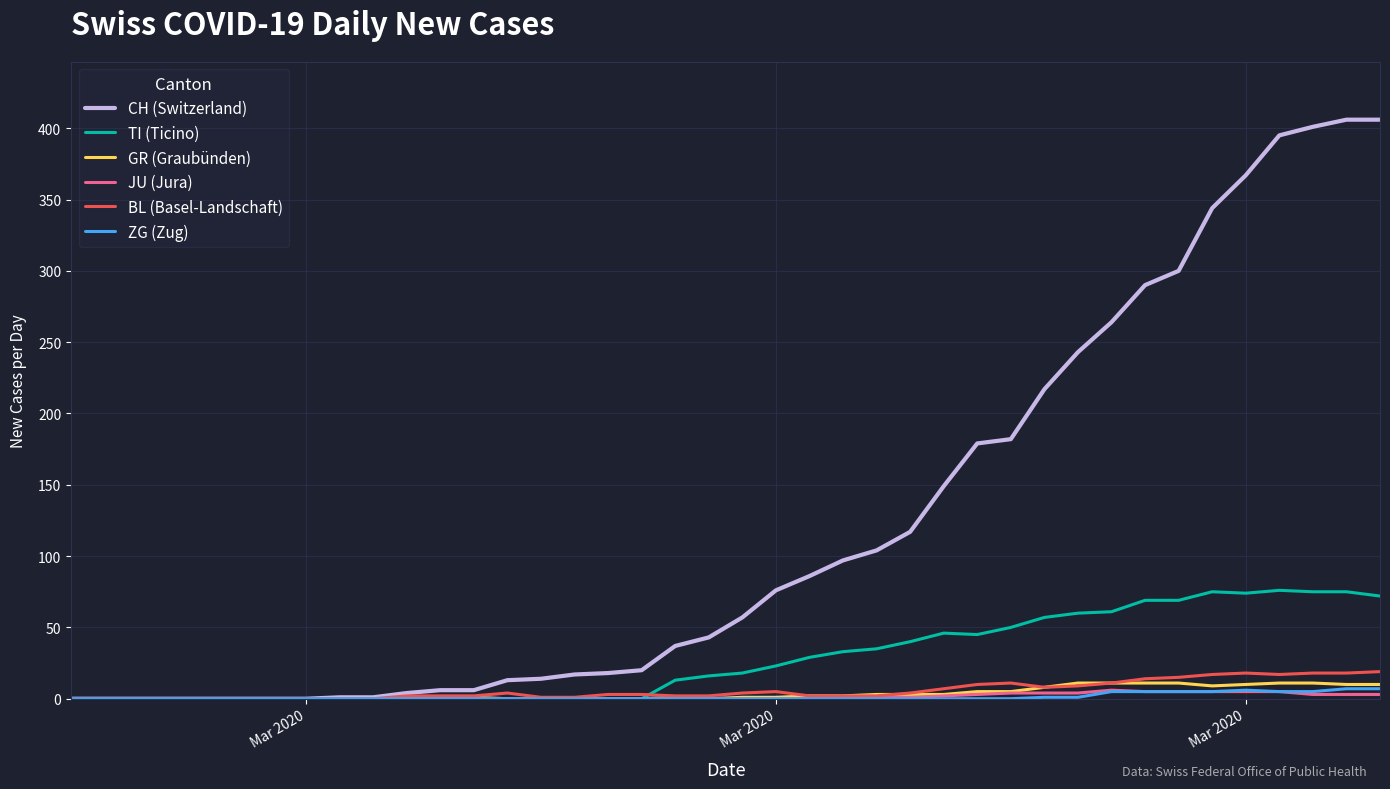

What is the highest value of the GR (Graubünden) series?

11